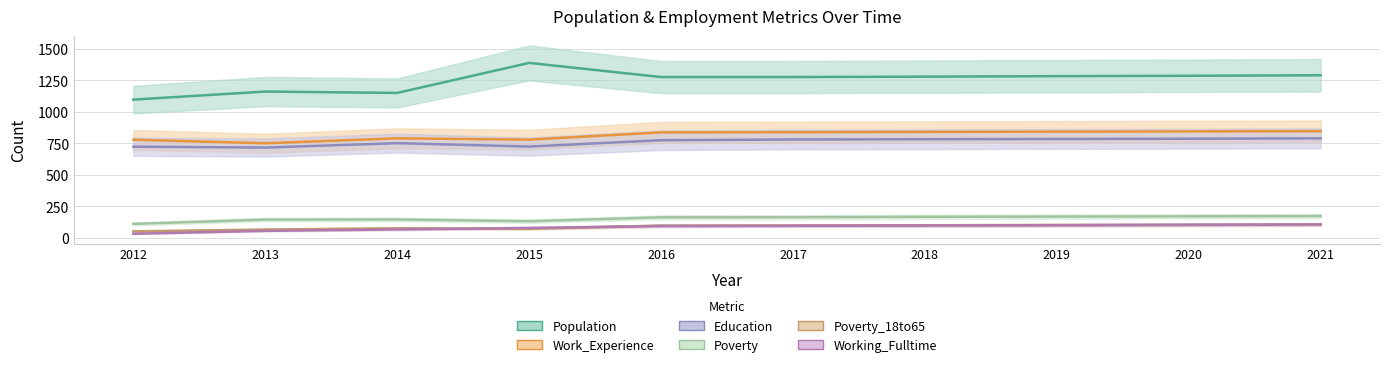

Between 2015 and 2020, which is larger?

2020